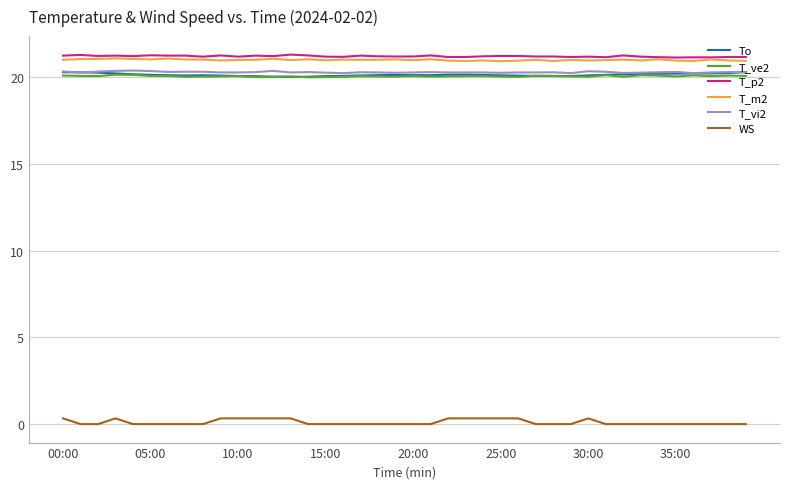

True or false: T_ve2 and T_p2 intersect in this chart.

False